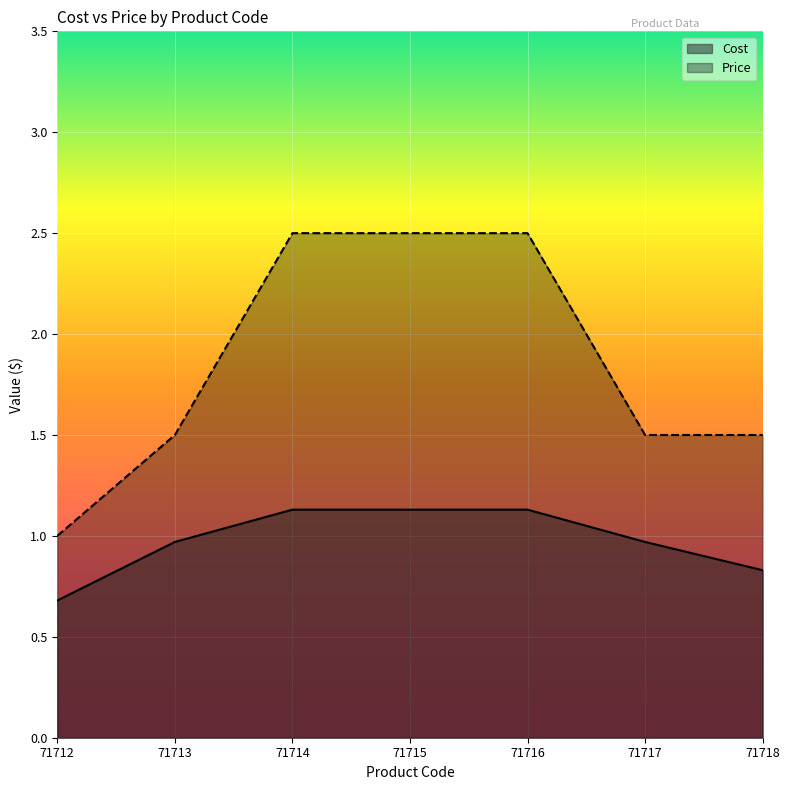

Reading left to right, transcribe all the data shown in this chart.

Cost: 71712=0.7	71713=1.0	71714=1.1	71715=1.1	71716=1.1	71717=1.0	71718=0.8
Price: 71712=1.0	71713=1.5	71714=2.5	71715=2.5	71716=2.5	71717=1.5	71718=1.5